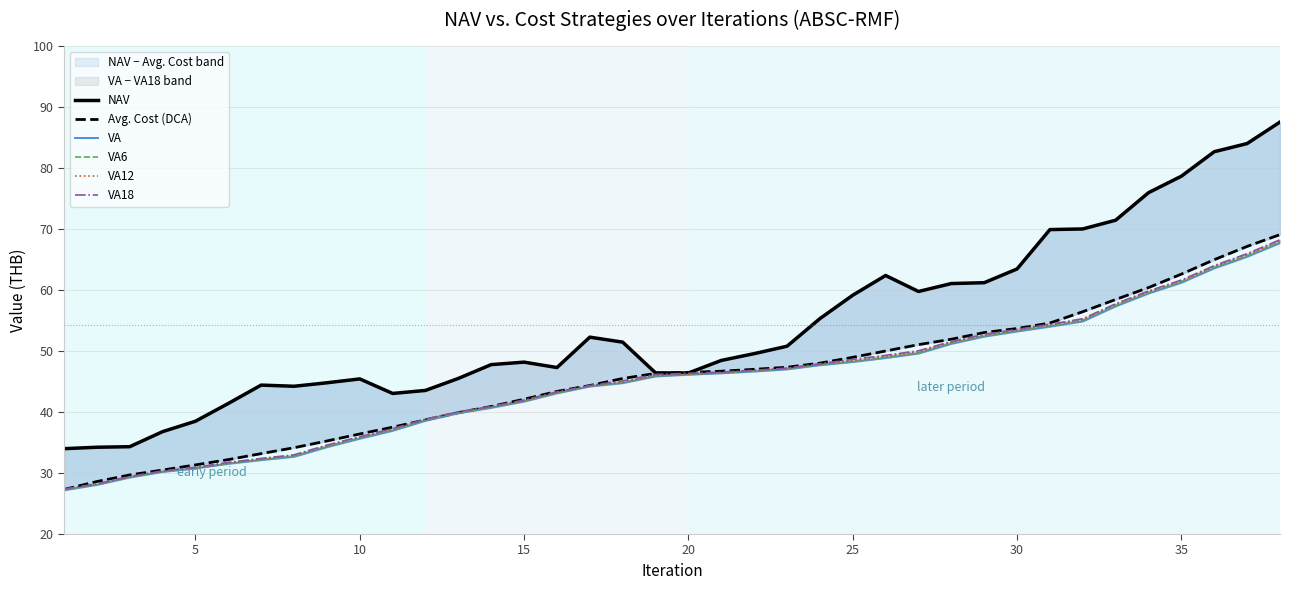

Count the number of data series in this chart.

6